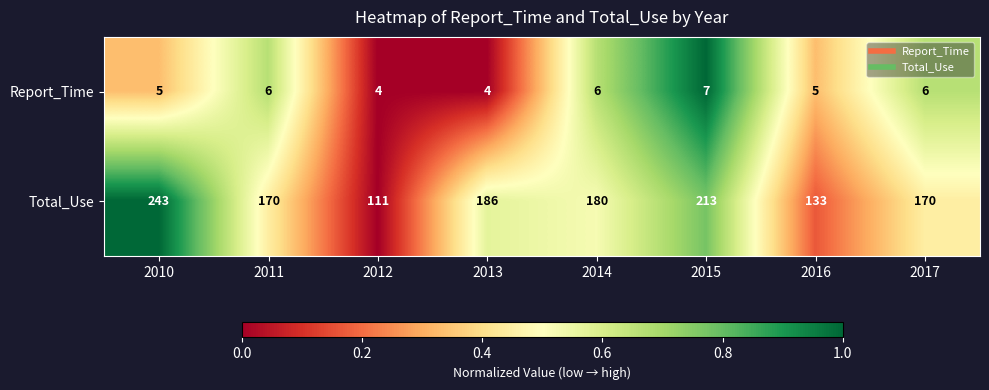

What is the sum of the Report_Time values at 2016 and 2013?

9